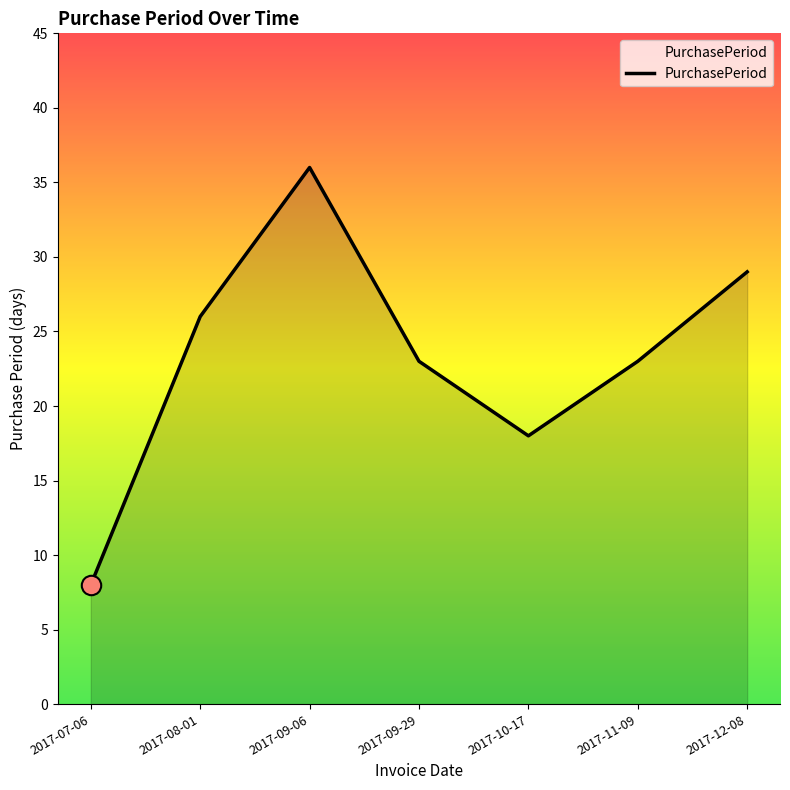

Where is the first local maximum?

2017-09-06